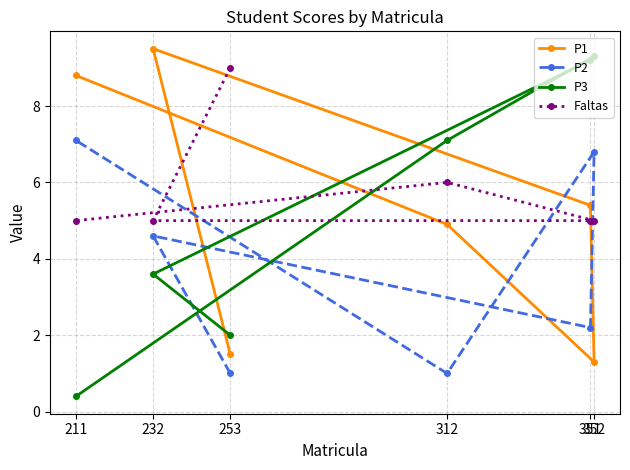

How many times do P3 and P1 cross each other?

3